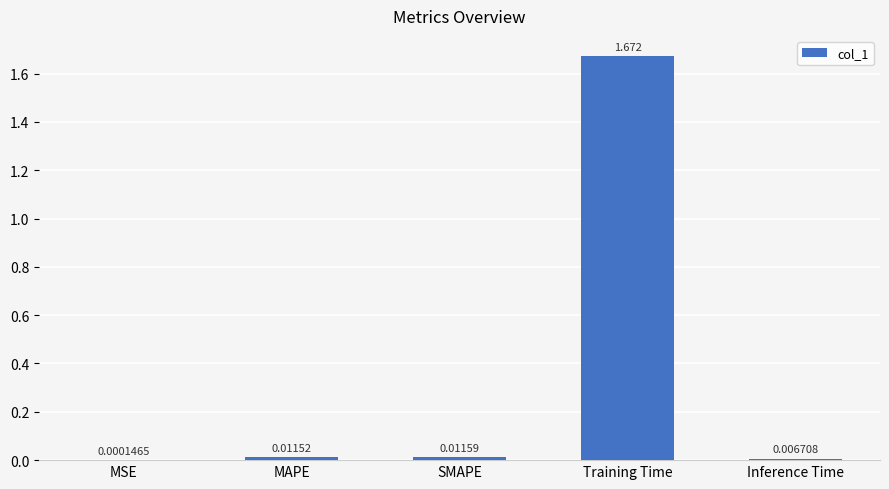

At which category does the chart reach its peak across all series?

Training Time